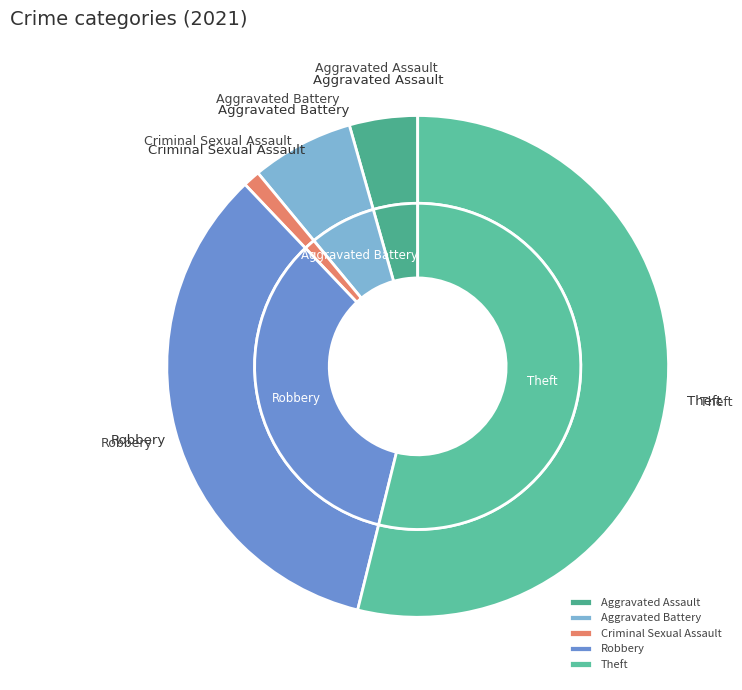

What percentage is NOT represented by Homicide?

100.0%